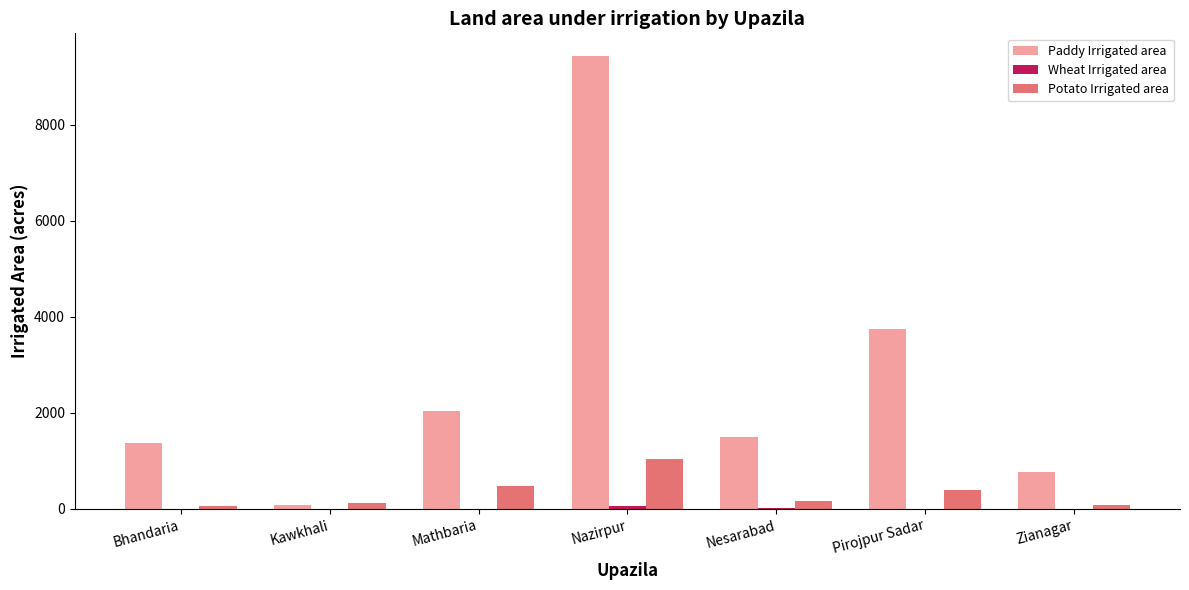

Are the bars horizontal?

No